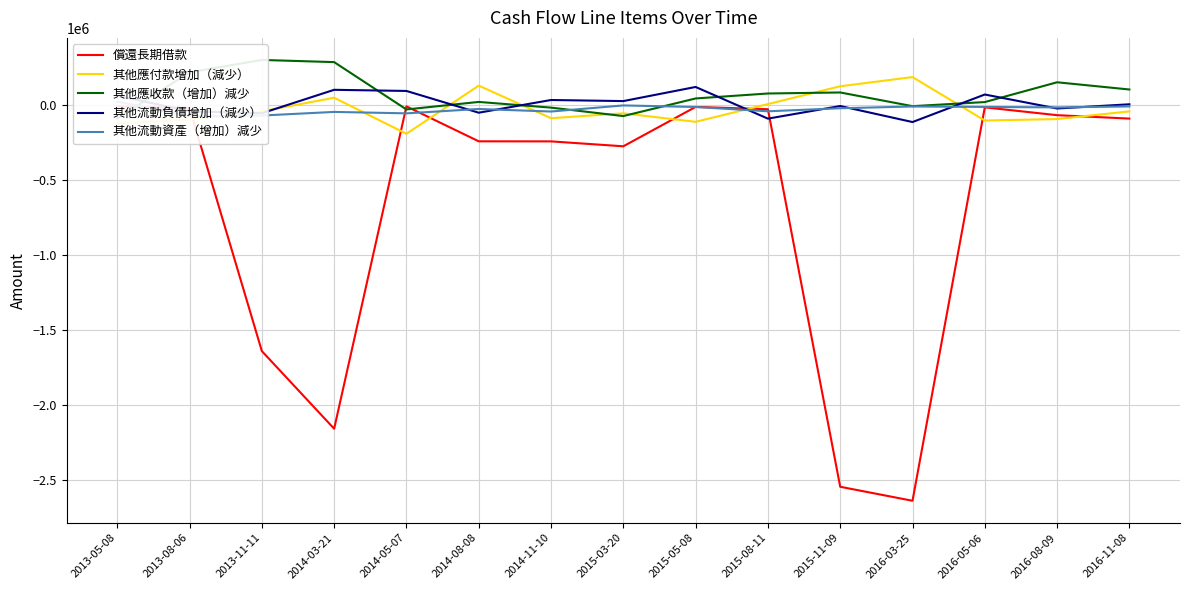

At which label does 其他應付款增加（減少） first exceed -57928?

2013-11-11